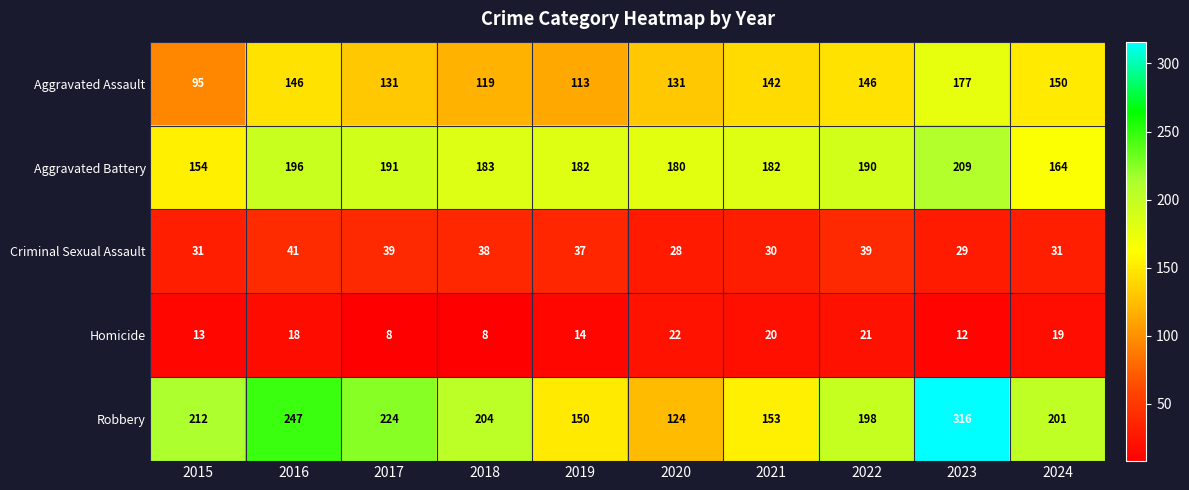

At 2020, list the series in order from smallest to largest.

Homicide, Criminal Sexual Assault, Robbery, Aggravated Assault, Aggravated Battery